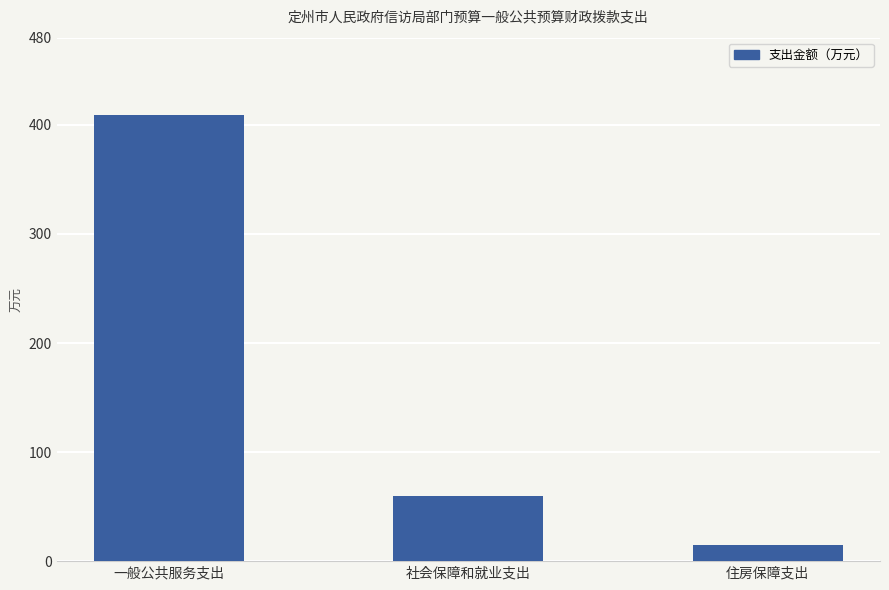

What is the label of the 2nd bar from the left?

社会保障和就业支出